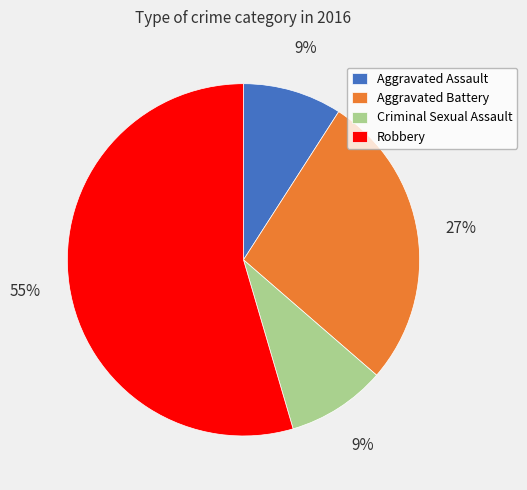

Is it true that Robbery is 41% of the pie?

False